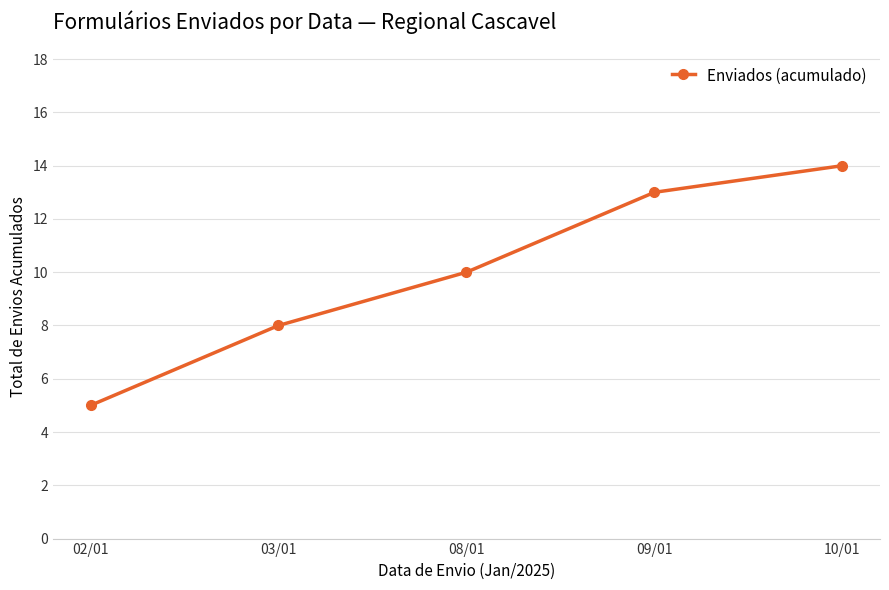

Reading left to right, transcribe all the data shown in this chart.

02/01=5	03/01=8	08/01=10	09/01=13	10/01=14